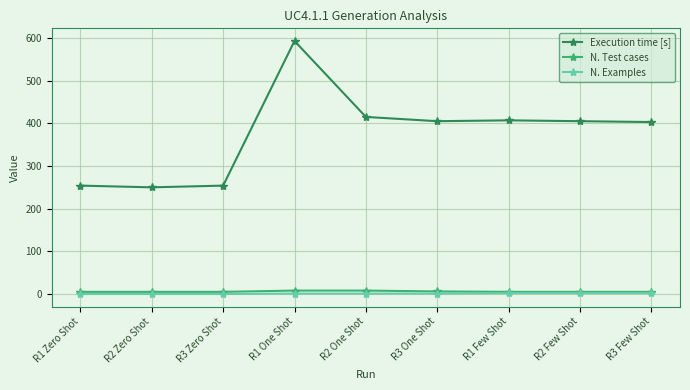

What is the total value across all series at R2 One Shot?

424